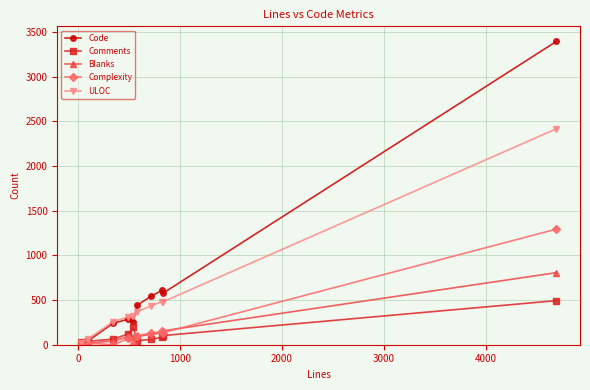

Which series has the widest spread of values?

Code